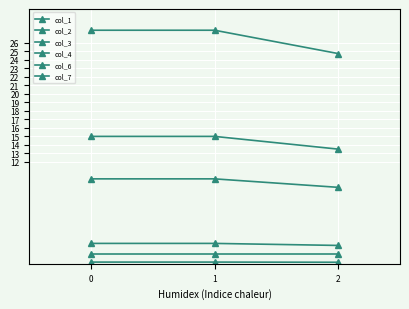

Read the col_1 value at 1.

1.1